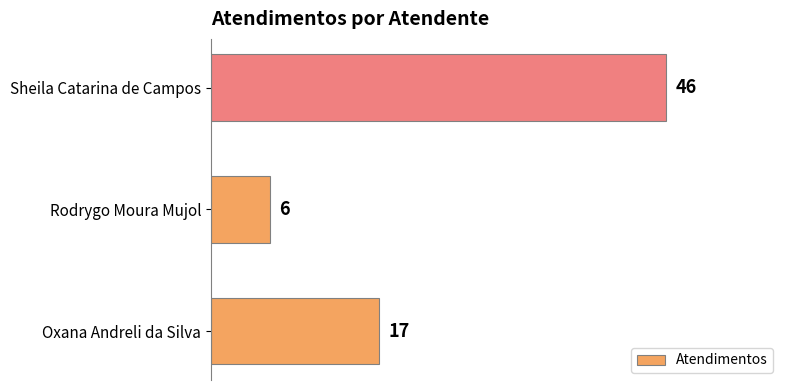

What is the difference between the second highest and minimum values?

11